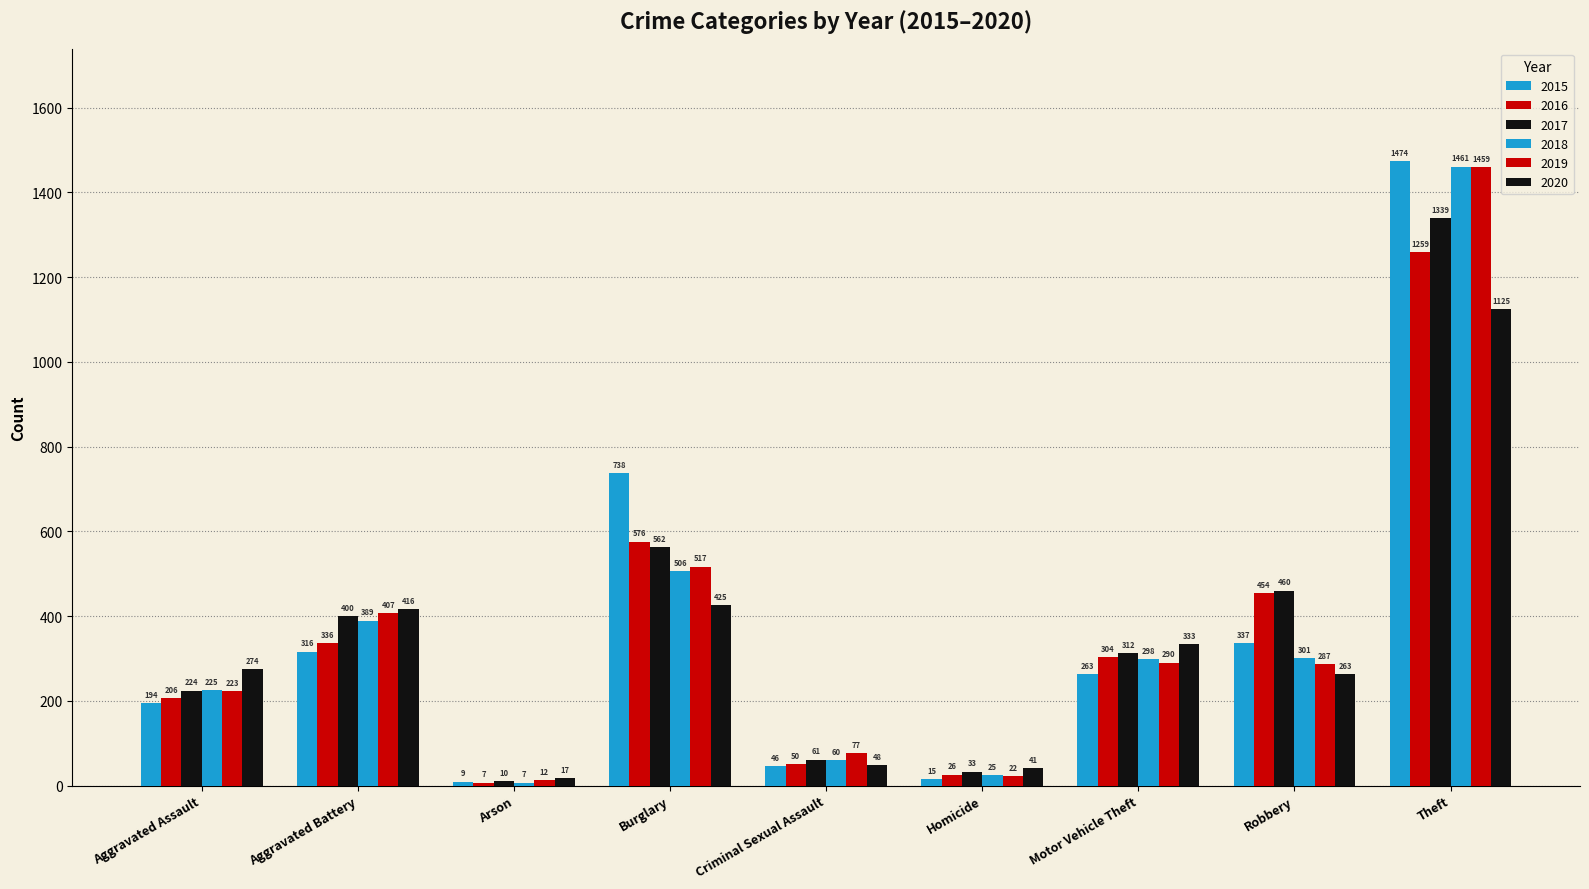

What is the label of the 1st bar from the left?

Aggravated Assault